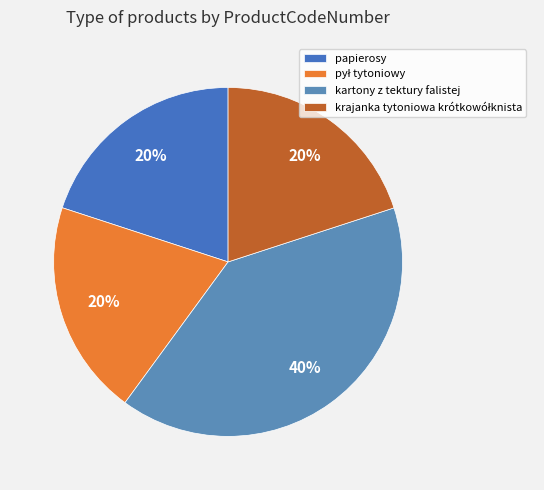

To the nearest percent, what portion does krajanka tytoniowa krótkowółknista represent?

20%